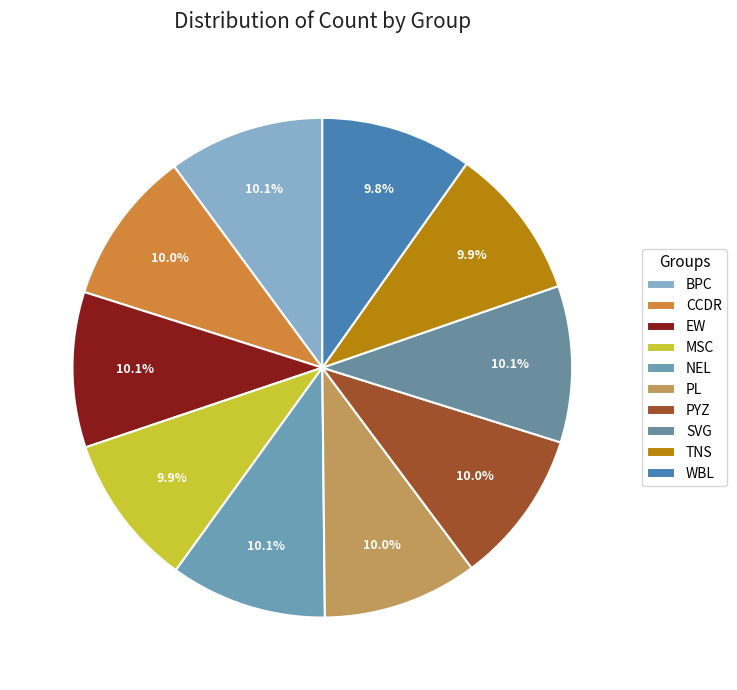

Is there a majority slice in this chart?

No